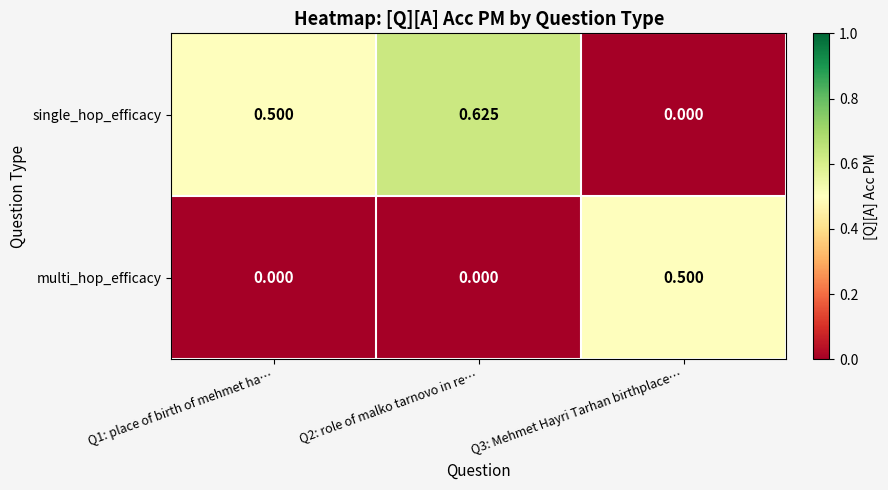

Which series has the largest total across all categories?

single_hop_efficacy